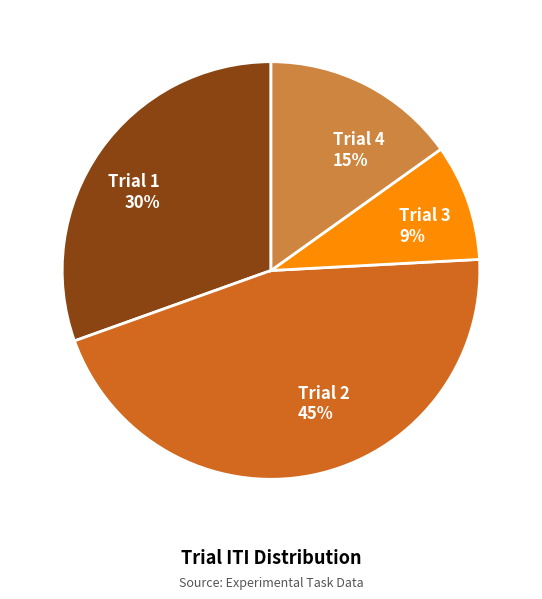

Does Trial 4 account for over 50% of the chart?

No